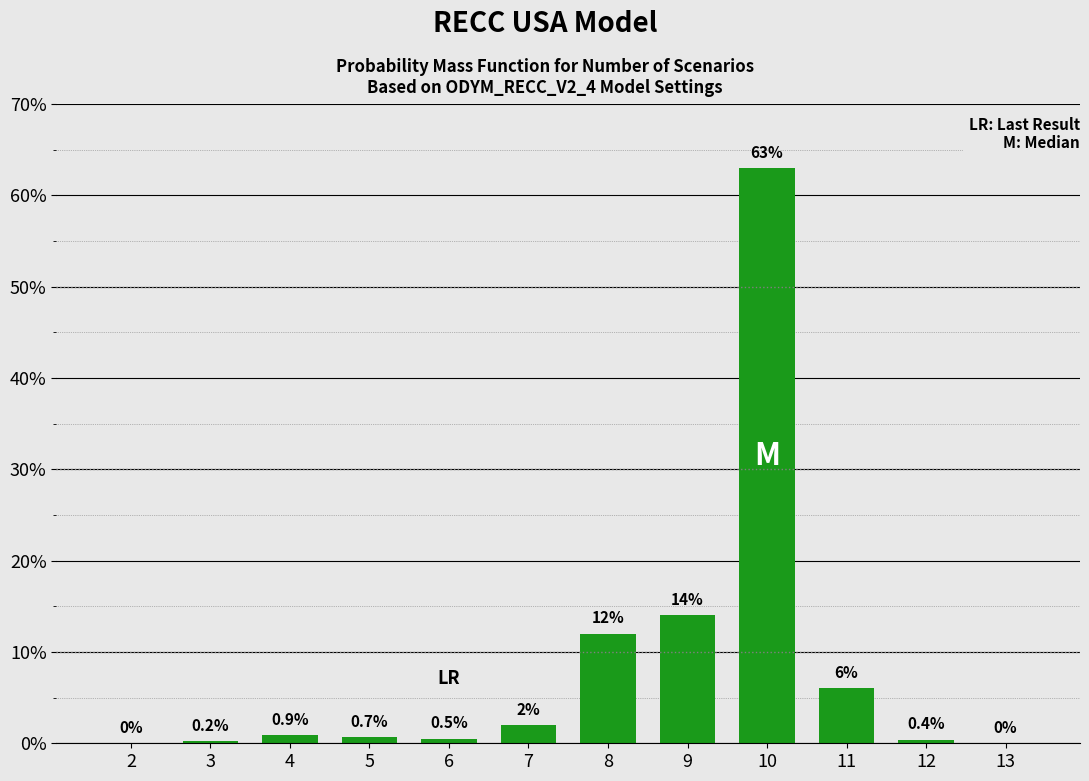

Reading left to right, what are all the values shown in this chart?

2=0.0	3=0.2	4=0.9	5=0.7	6=0.5	7=2.0	8=12.0	9=14.0	10=63.0	11=6.0	12=0.4	13=0.0